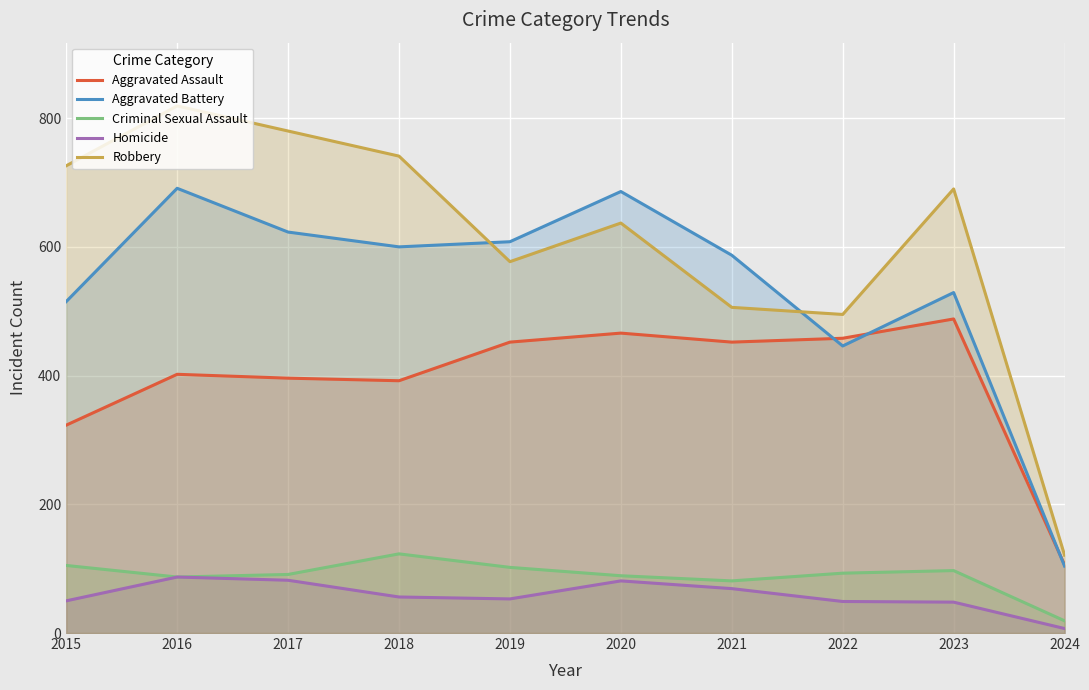

True or false: Homicide and Aggravated Assault cross at least once.

False